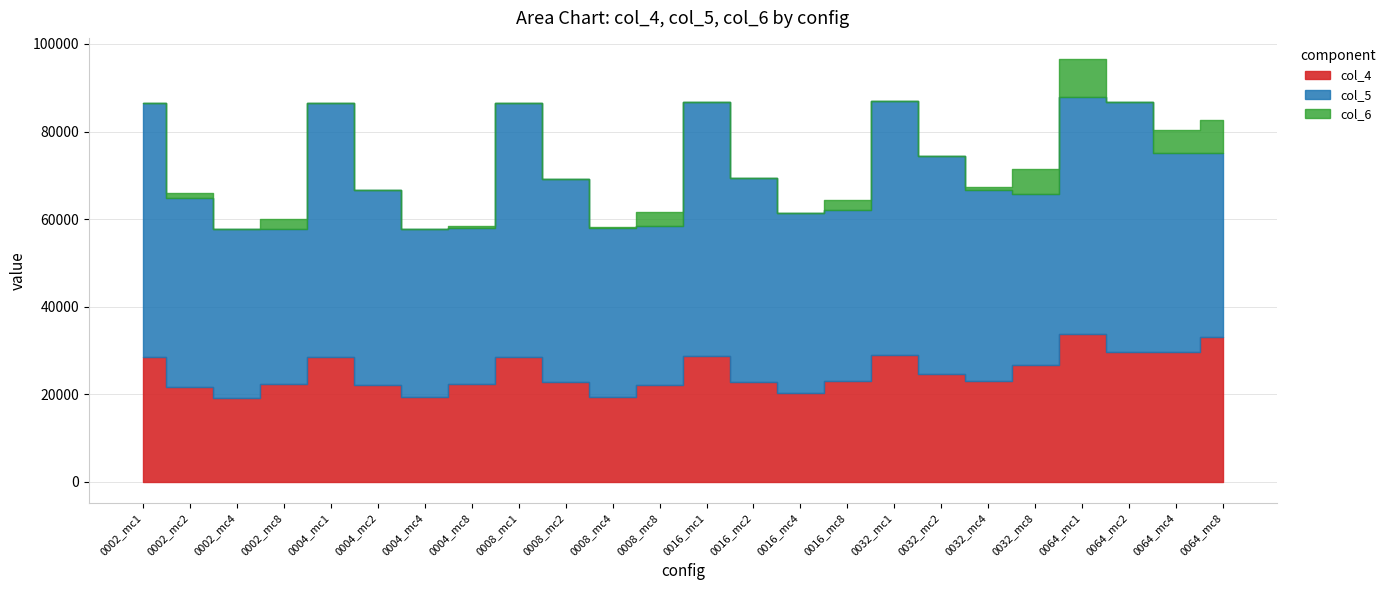

Is it true that col_4 equals 29766 at 0064_mc4?

True